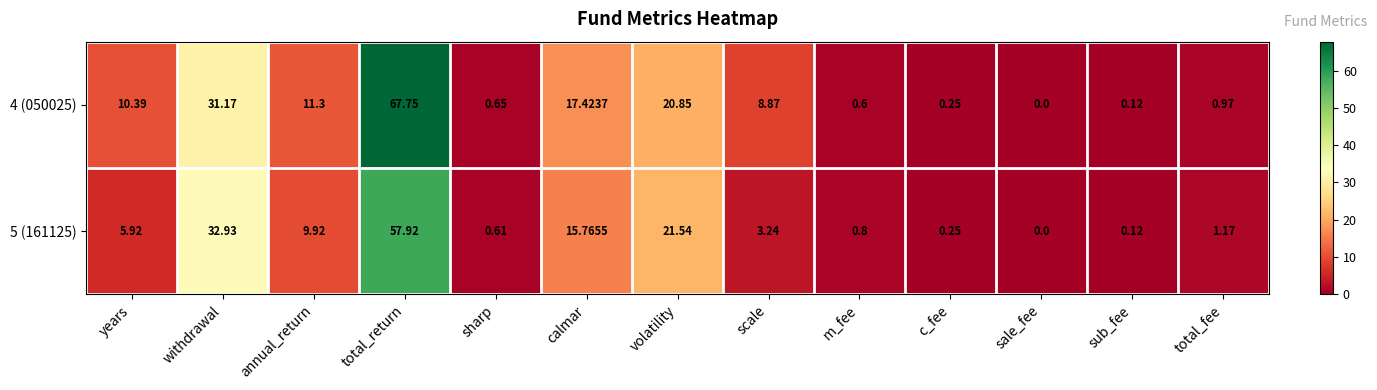

Count the number of data series in this chart.

2